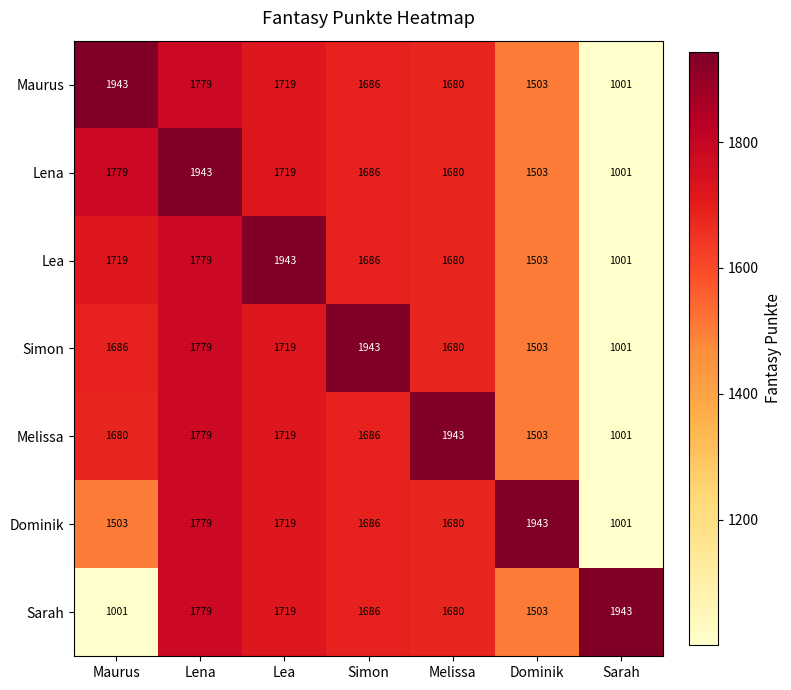

What is the difference between the maximum and second lowest values in the Dominik series?

440